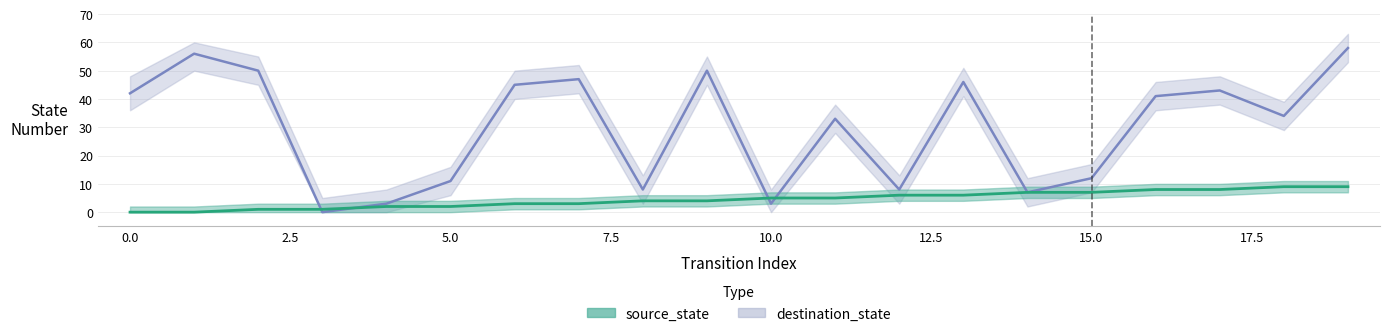

Is the value of source_state at 0 greater than the value of destination_state at 0?

No